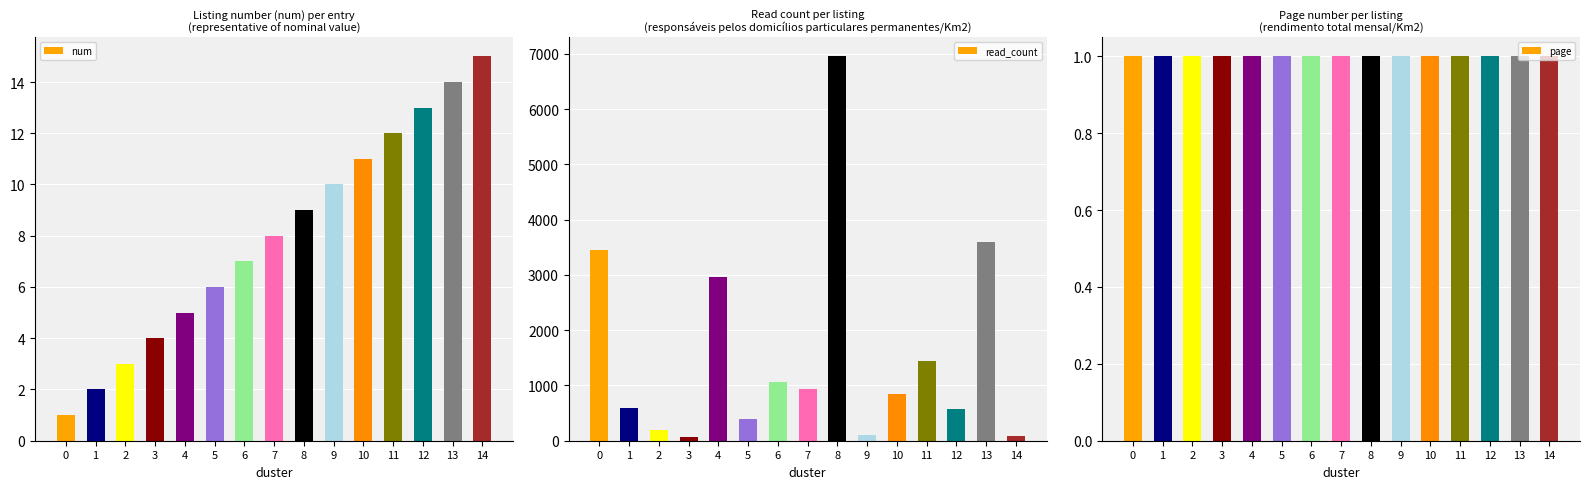

Reading left to right, what are all the values shown in this chart?

num: 0=1	1=2	2=3	3=4	4=5	5=6	6=7	7=8	8=9	9=10	10=11	11=12	12=13	13=14	14=15
read_count: 0=3451	1=585	2=197	3=59	4=2959	5=392	6=1057	7=942	8=6952	9=108	10=851	11=1450	12=576	13=3597	14=86
page: 0=1	1=1	2=1	3=1	4=1	5=1	6=1	7=1	8=1	9=1	10=1	11=1	12=1	13=1	14=1